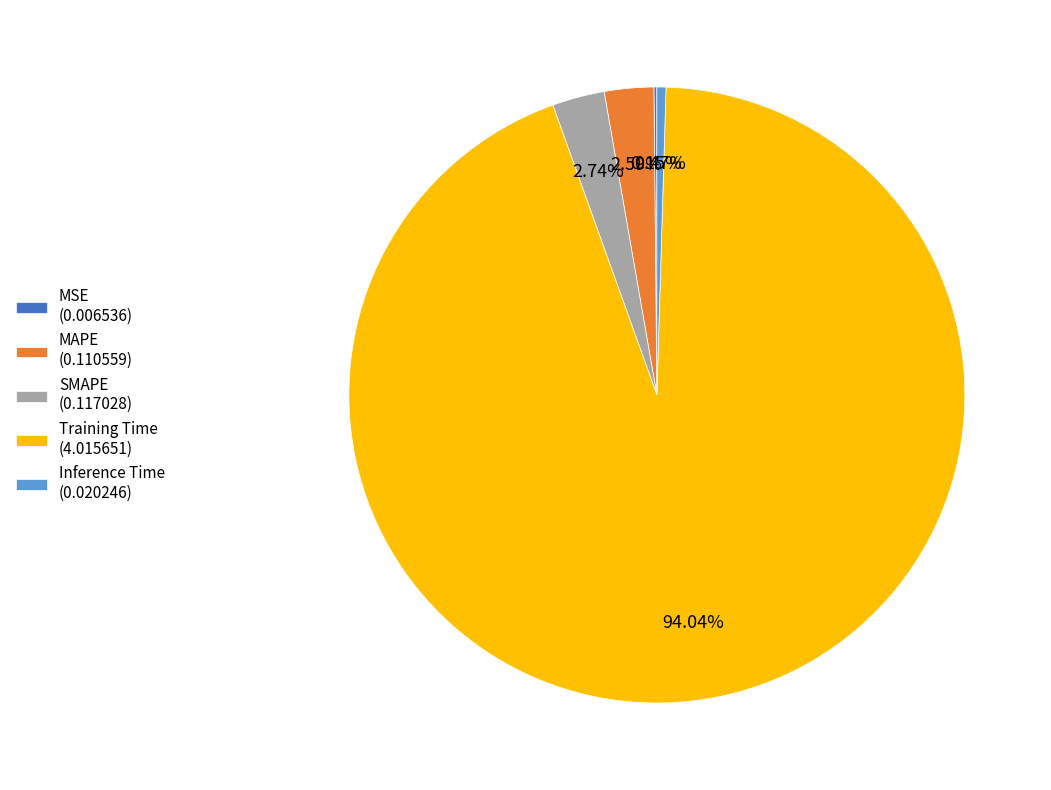

Which has a higher value, SMAPE (0.117028) or Inference Time (0.020246)?

SMAPE (0.117028)